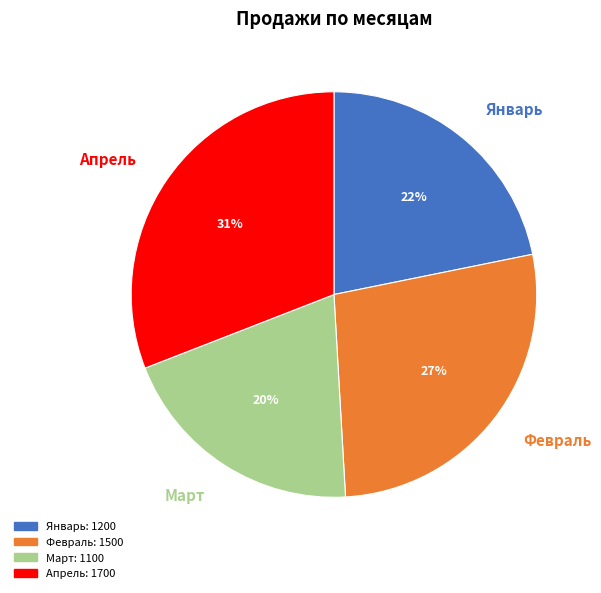

Which category has the biggest portion of the pie?

Апрель